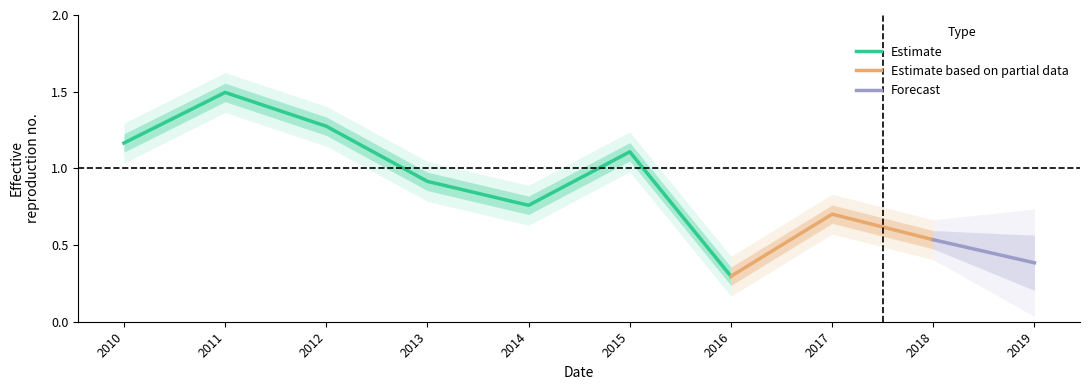

Reading right to left, list all the values displayed in this chart.

2019-04-15=0.4	2018-04-15=0.5	2017-04-15=0.7	2016-04-15=0.3	2015-04-15=1.1	2014-04-15=0.8	2013-04-15=0.9	2012-04-15=1.3	2011-04-15=1.5	2010-04-15=1.2